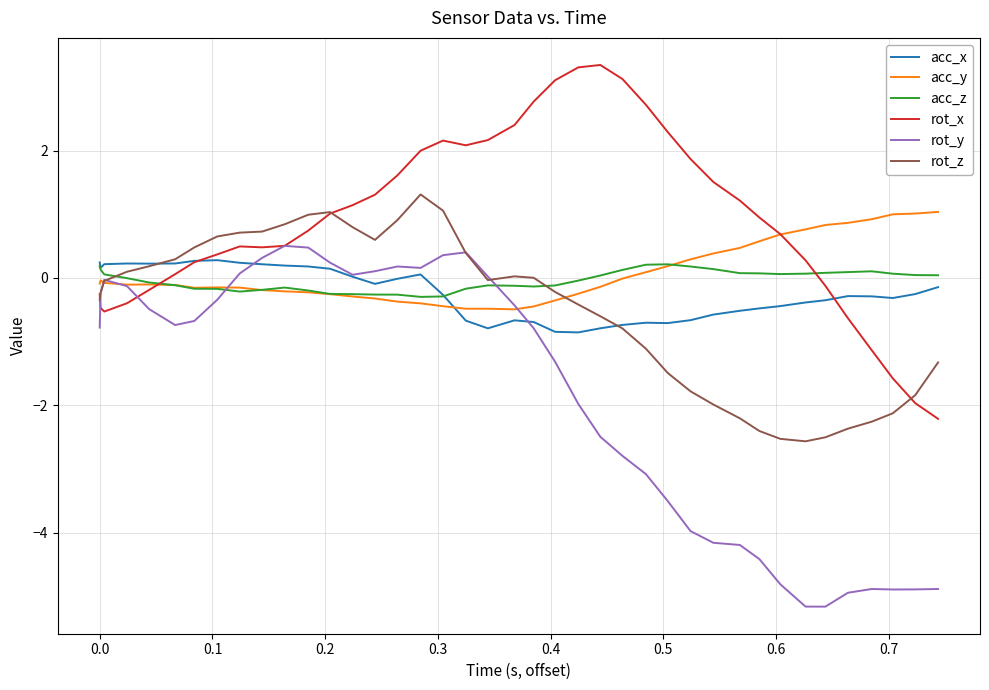

What is the highest value of the rot_z series?

1.3